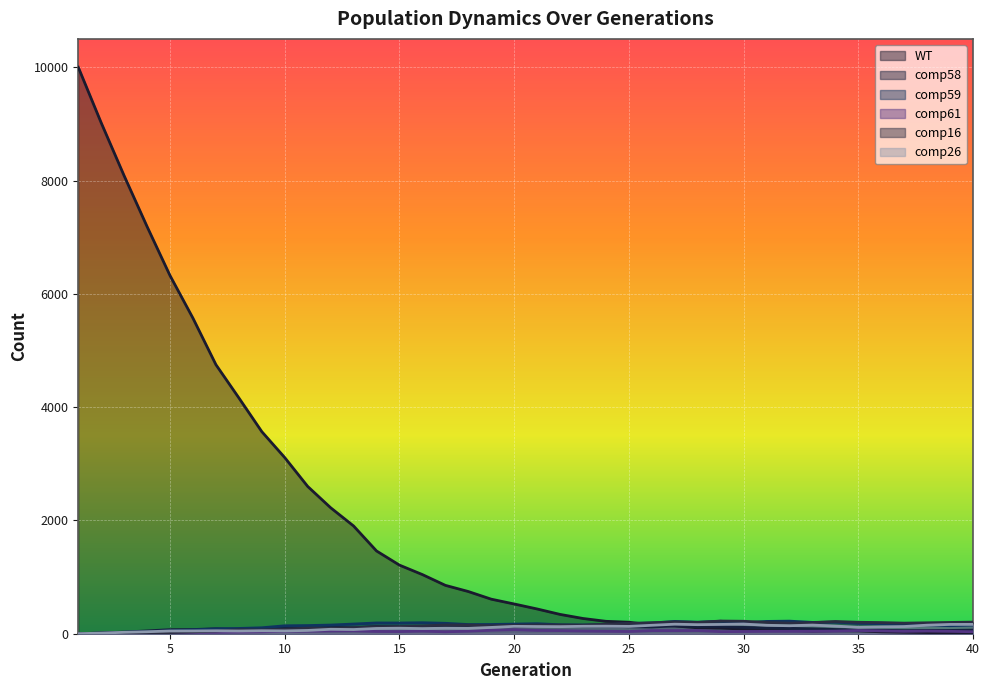

At how many categories does at least one series exceed 4411?

7